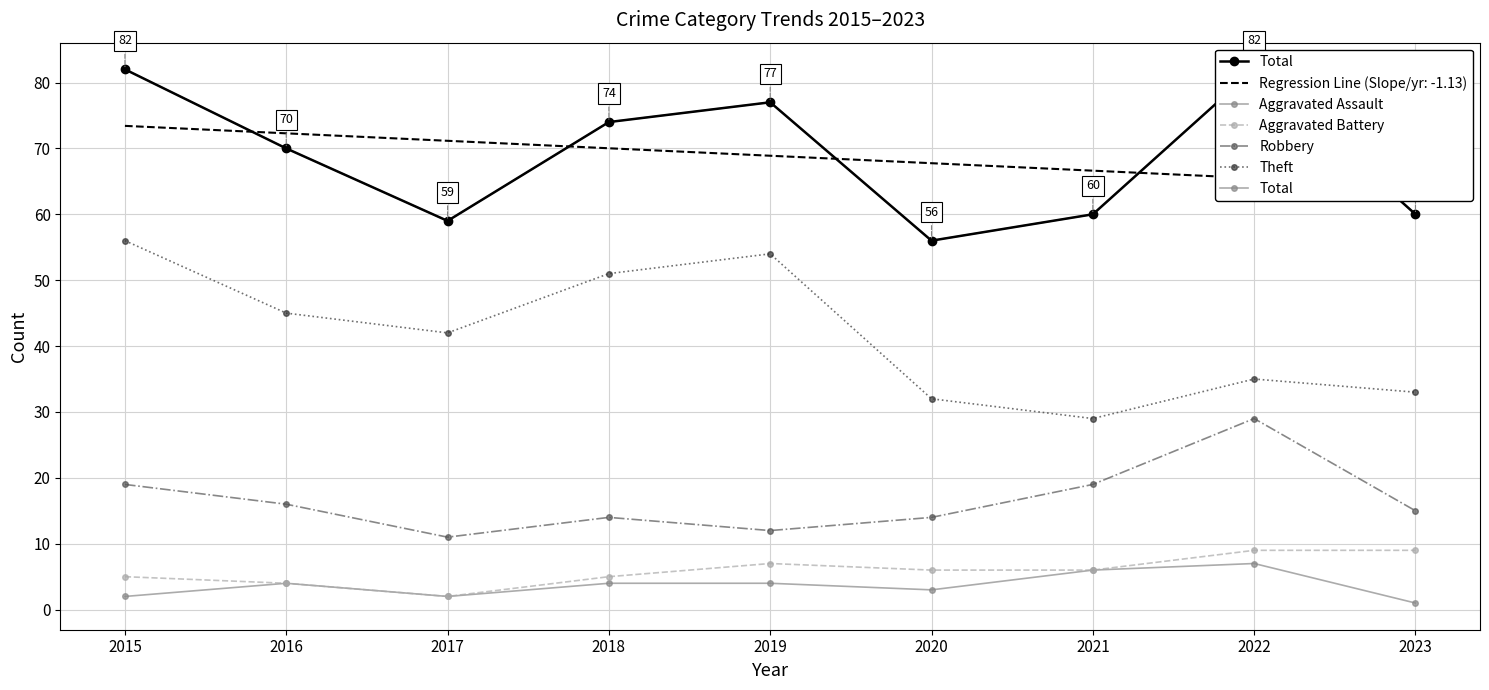

Between 2022 and 2020, which is larger?

2022